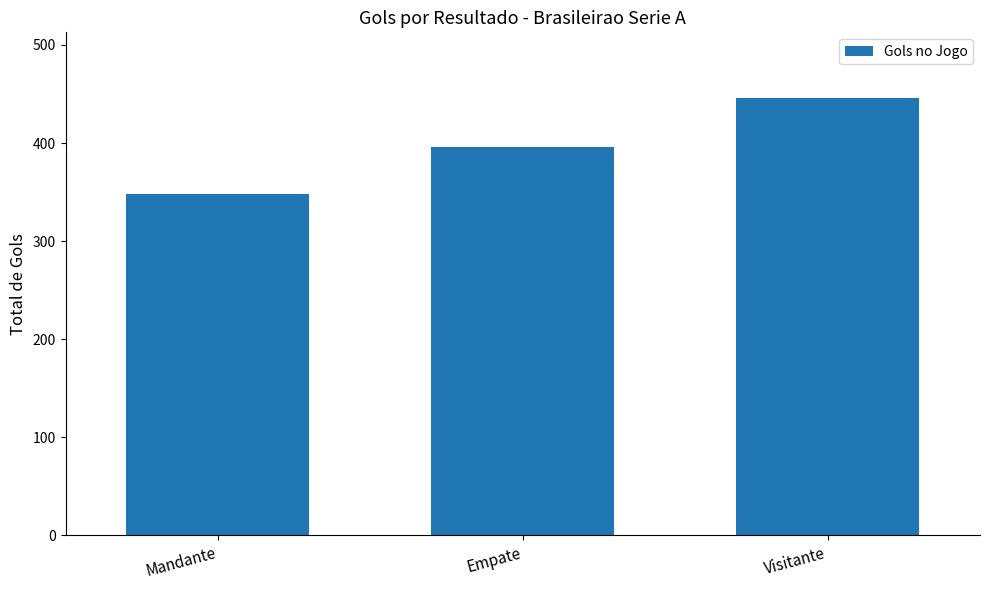

What is the label of the 3rd bar from the left?

Visitante